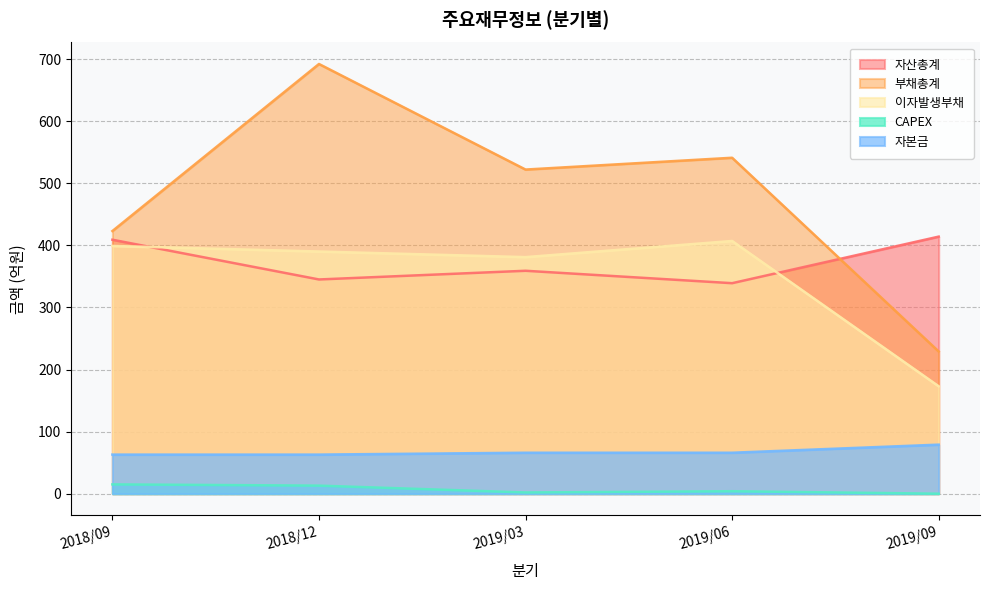

True or false: 이자발생부채 has a value of 390 at 2018/12.

True